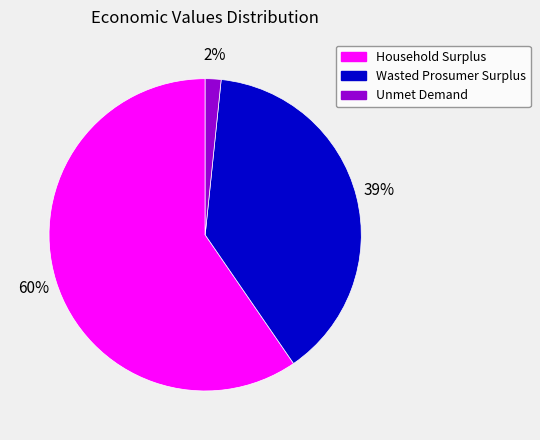

Approximately how many times larger is the value at Household Surplus compared to Wasted Prosumer Surplus?

1.5